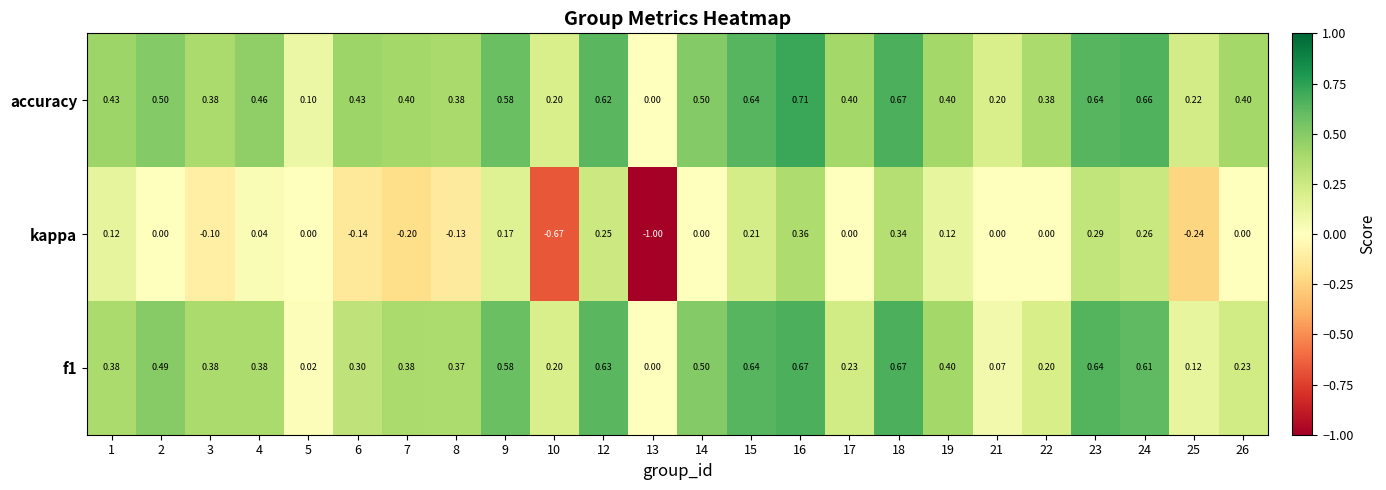

Which series has the largest range (max minus min)?

kappa